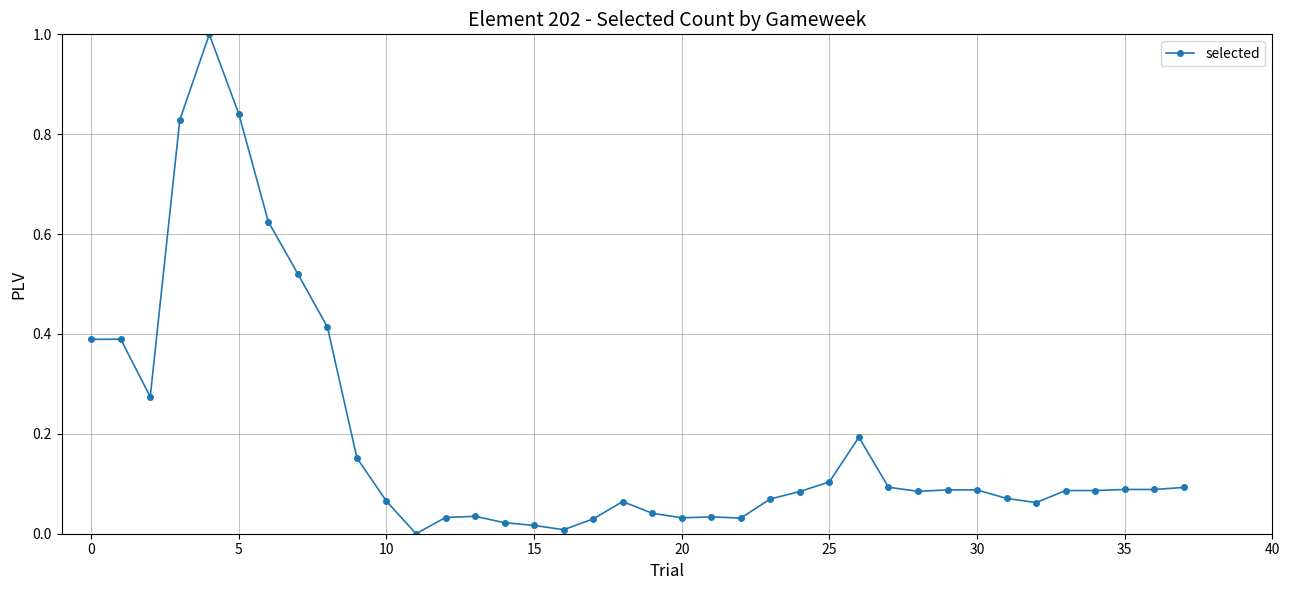

What is the greatest value displayed?

1.0